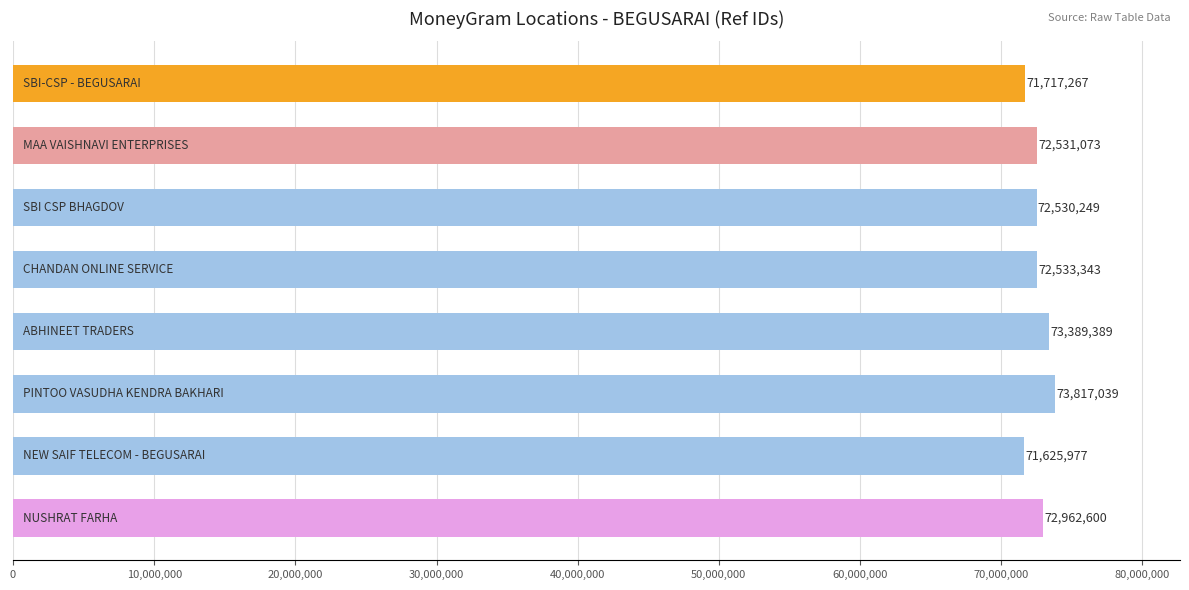

What is the smallest value displayed?

71625977